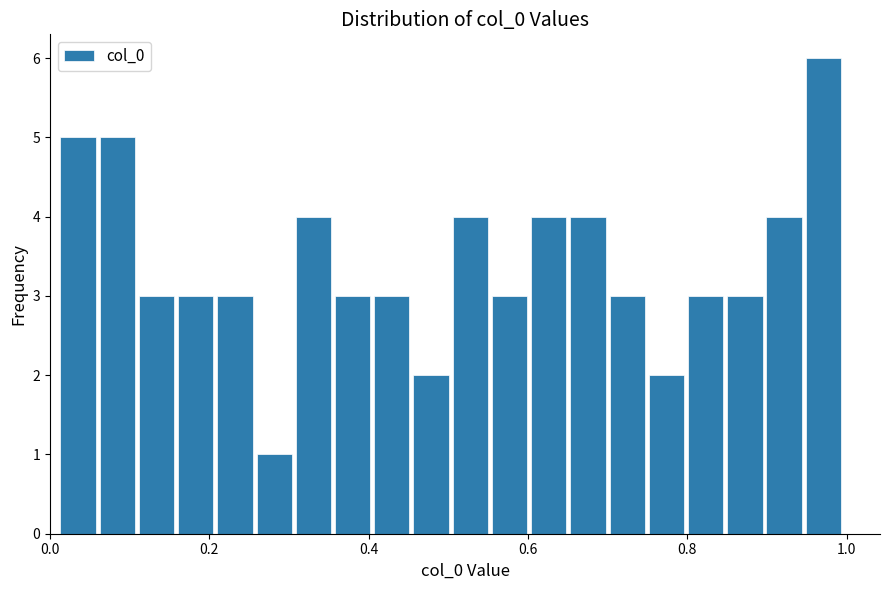

Read against the x-axis, roughly where is the centre of the tallest bar?

0.98